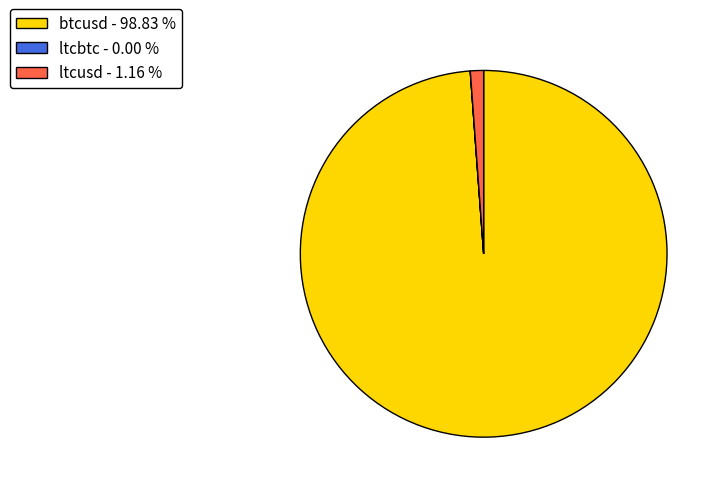

Which slice represents more than half of the pie?

btcusd